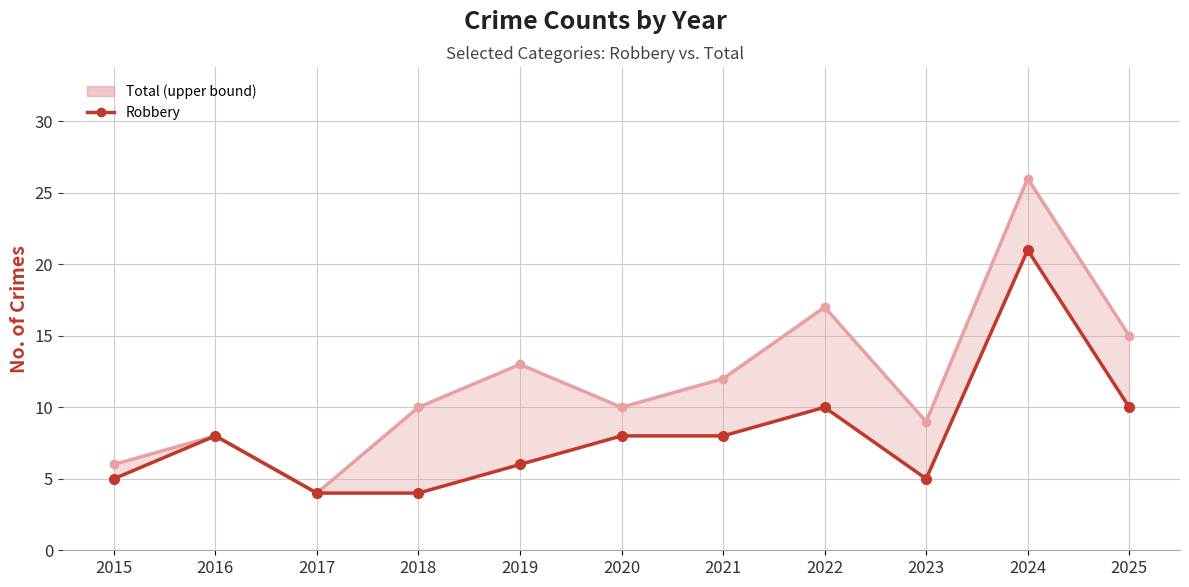

Where is the first local maximum for Robbery?

2016